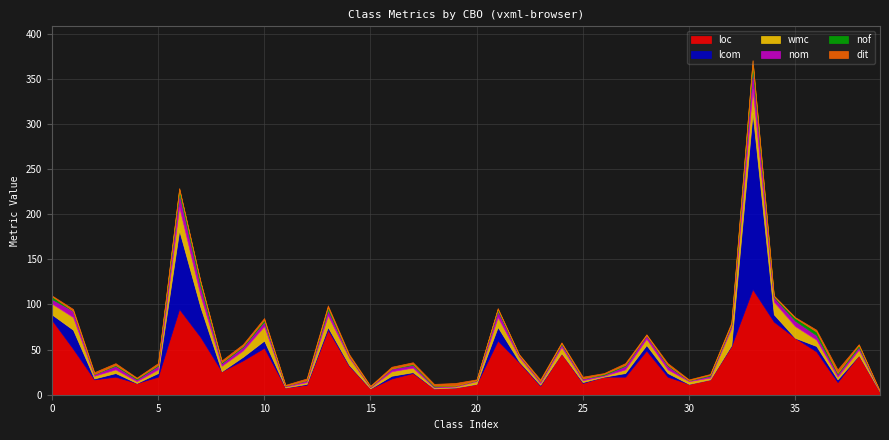

How many series are shown in this chart?

6